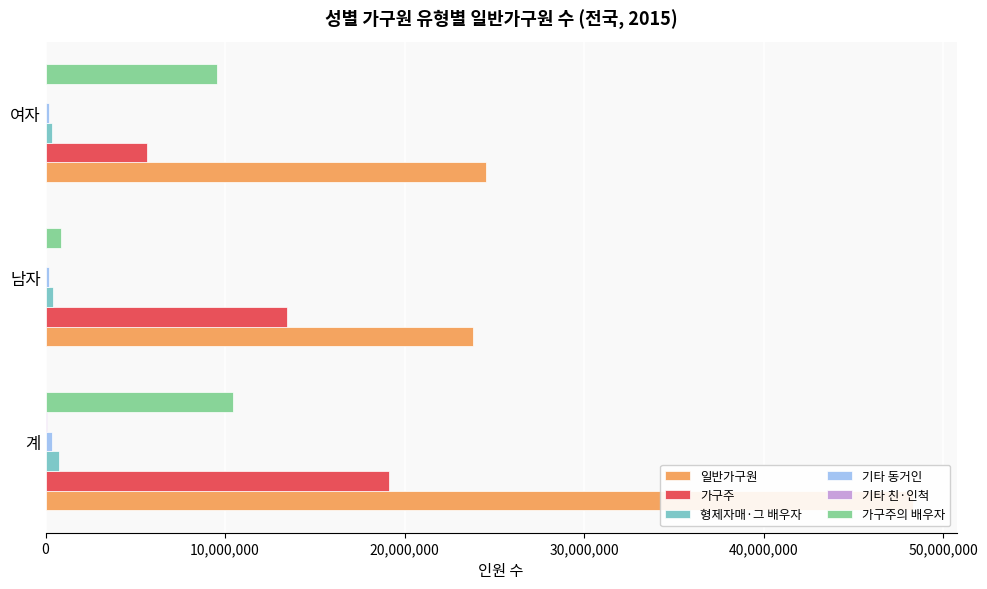

Which series has the largest total across all categories?

일반가구원